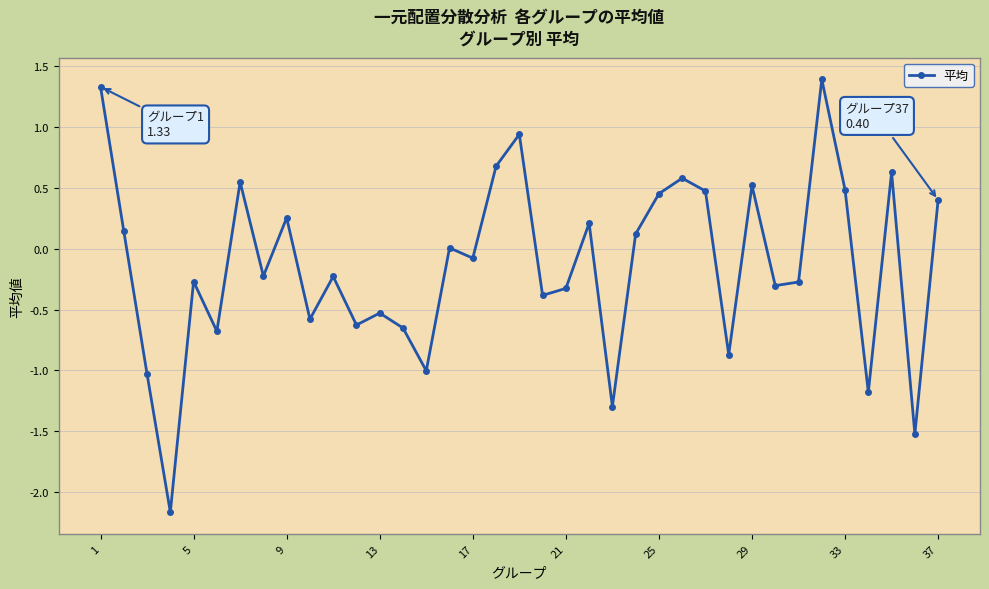

What is the value of the 20th point from the left?

-0.4